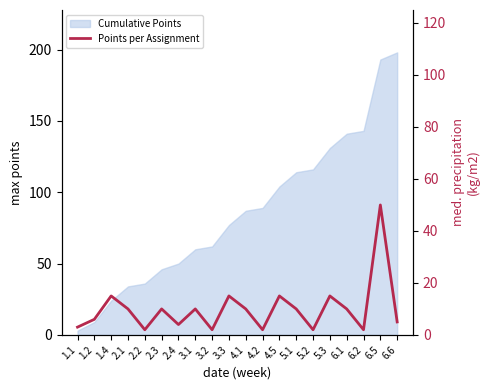

Does the chart have visible grid lines?

No